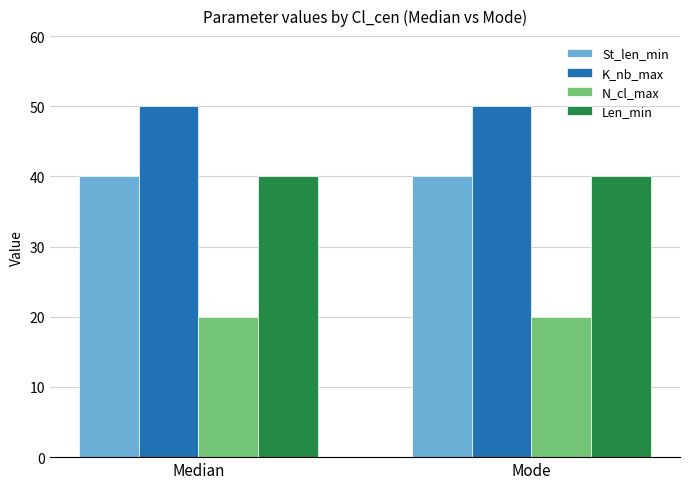

The value of N_cl_max at Mode is 5. True or false?

False